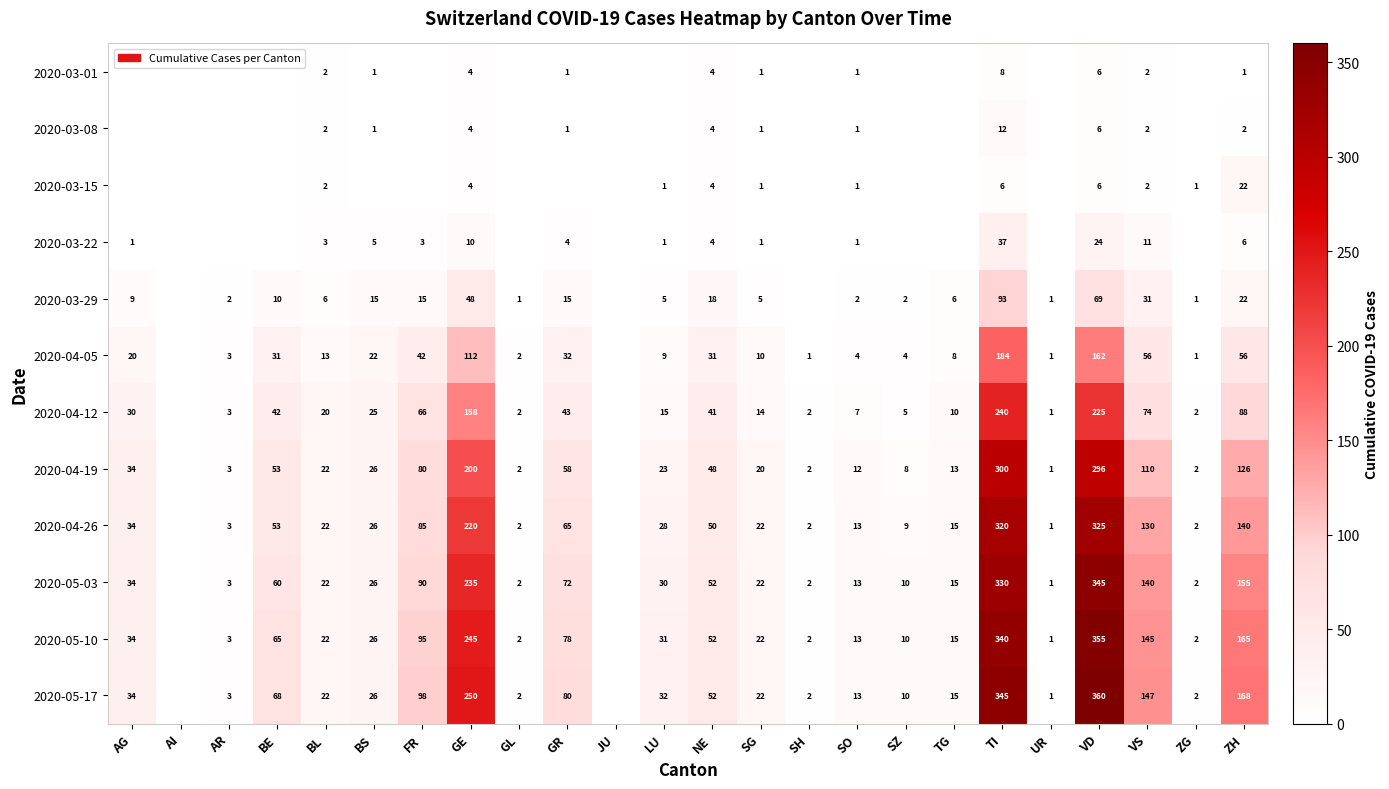

What is the sum of the 2020-04-05 values at SO and LU?

13